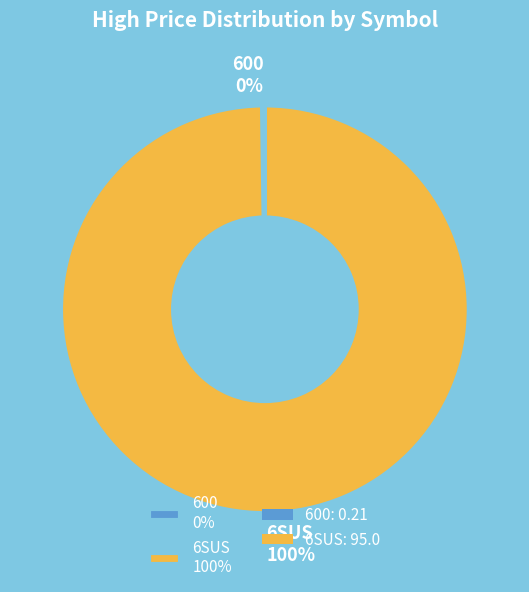

What percentage is the 6SUS 100% slice, to the nearest percent?

100%